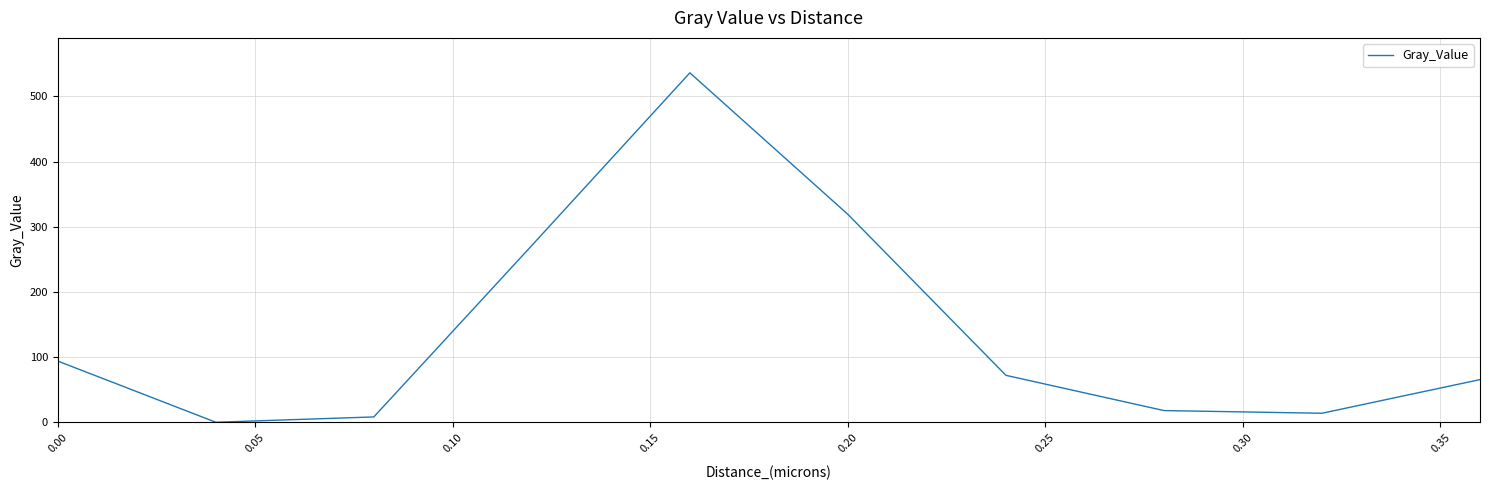

What is the maximum value shown in the chart?

536.1